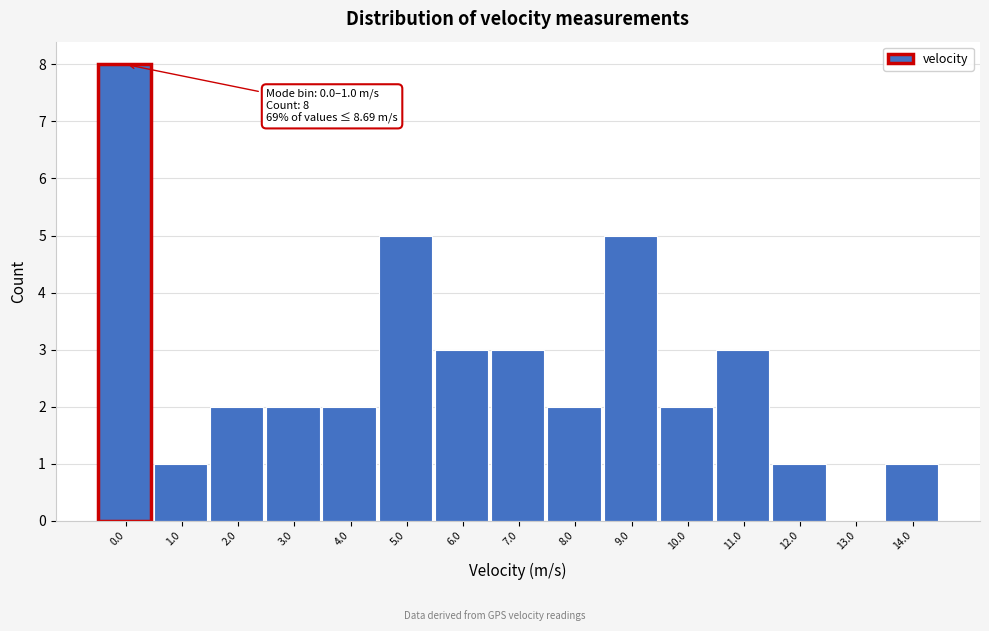

Reading left to right, what are all the values shown in this chart?

0.0=8	1.0=1	2.0=2	3.0=2	4.0=2	5.0=5	6.0=3	7.0=3	8.0=2	9.0=5	10.0=2	11.0=3	12.0=1	13.0=0	14.0=1